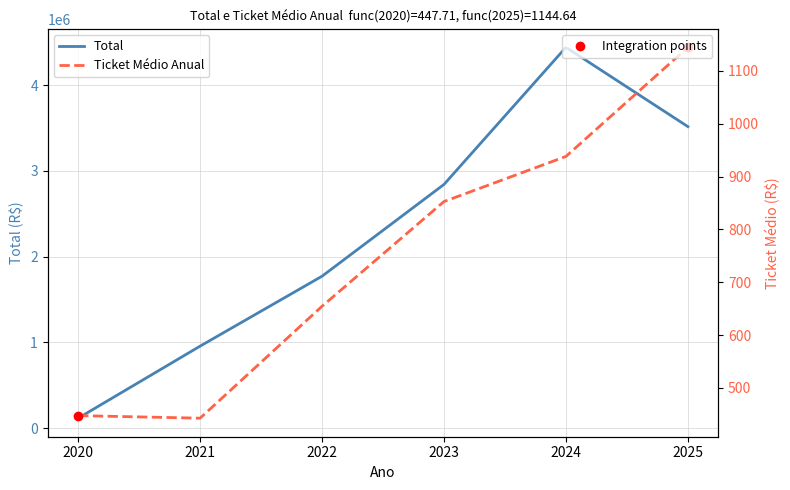

Is the value of Total at 2022 greater than the value of Ticket Médio Anual at 2021?

Yes